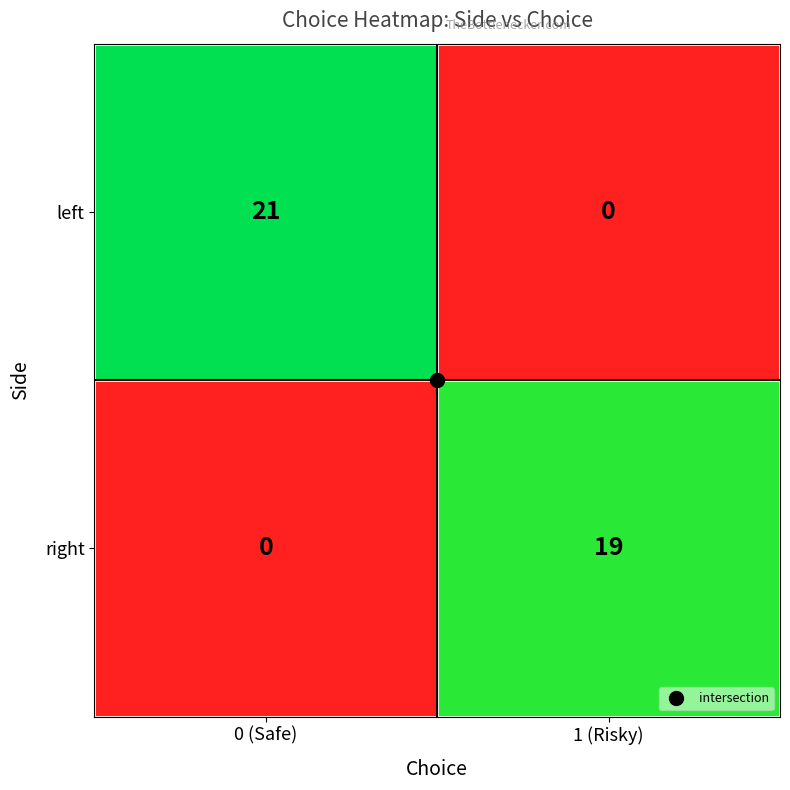

Which label corresponds to the largest value in the chart?

0 (Safe)